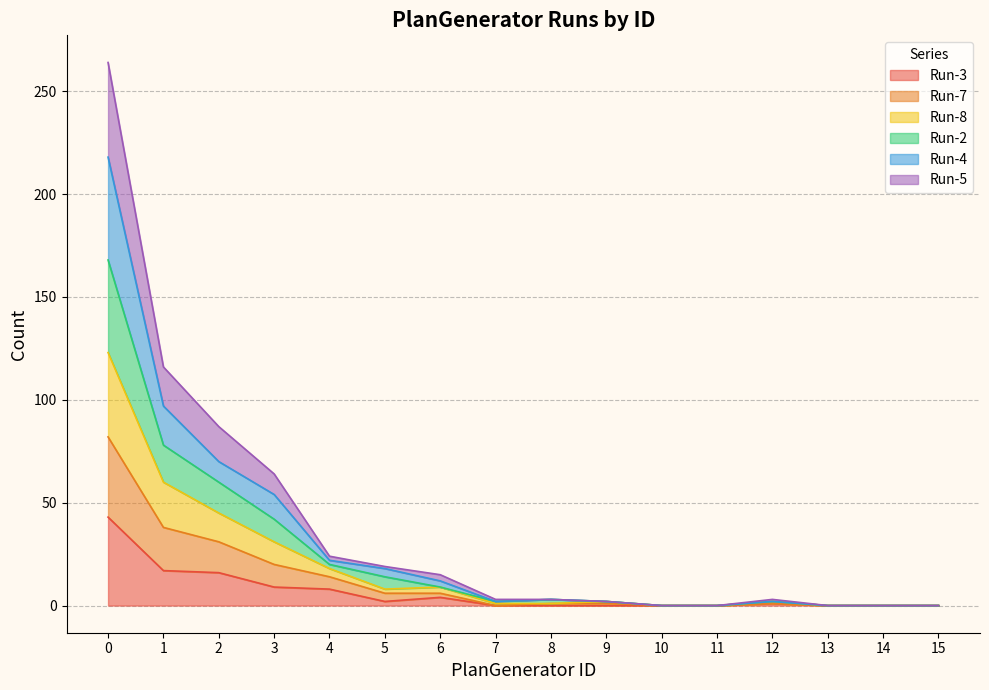

What is the average value of the Run-3 series?

6